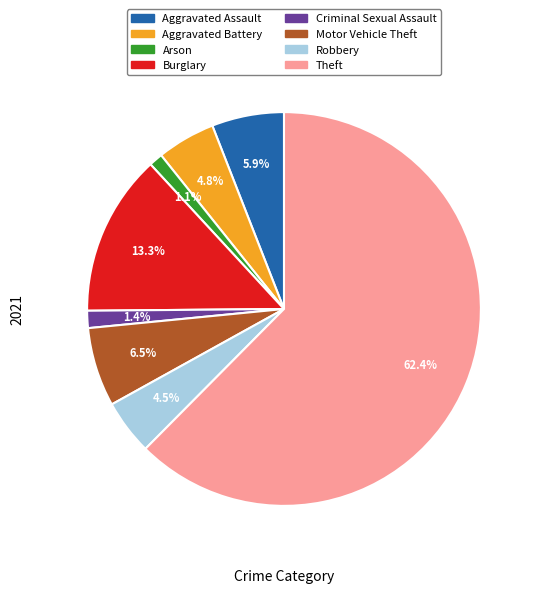

To the nearest percent, what percentage of the pie is Theft?

62%